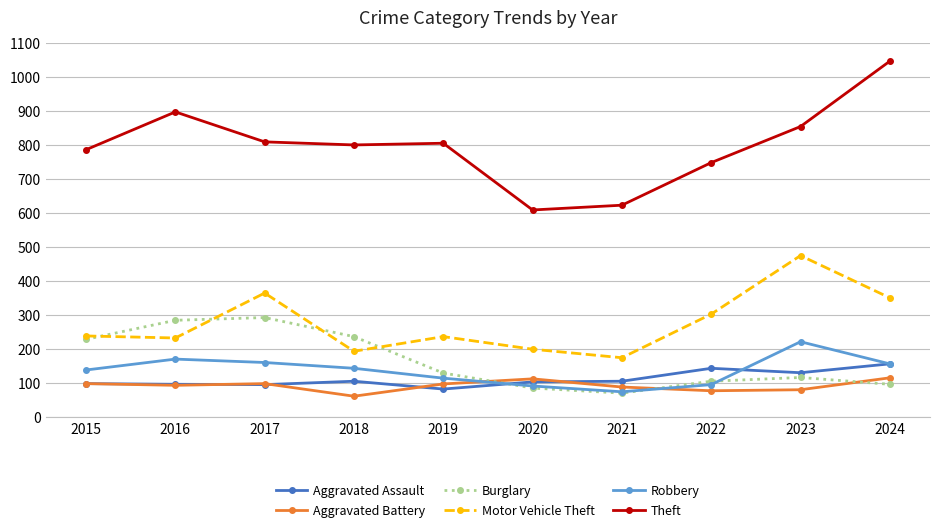

True or false: Robbery has a value of 45 at 2022.

False